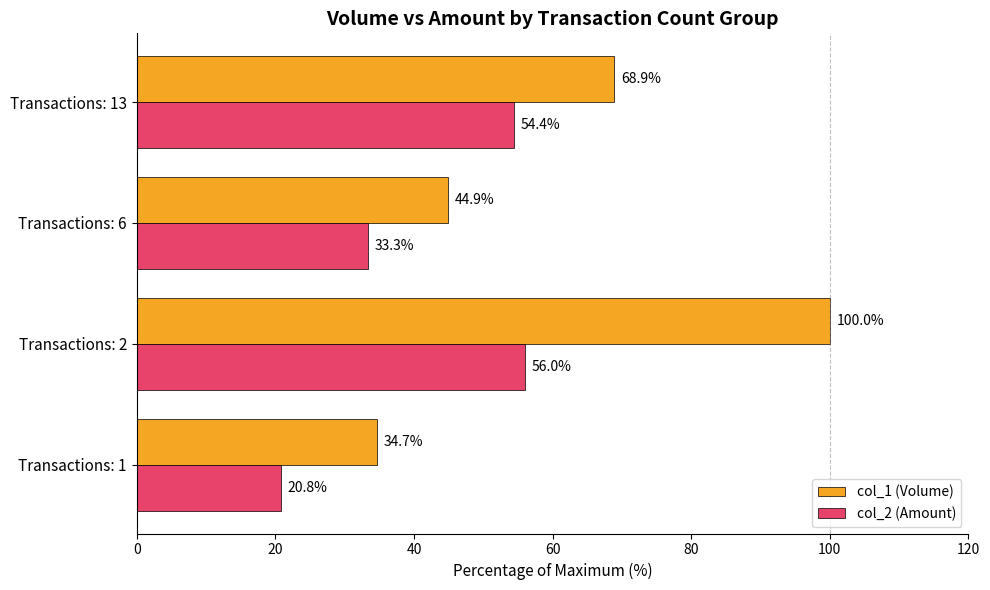

Which label corresponds to the largest value in the chart?

Transactions: 2